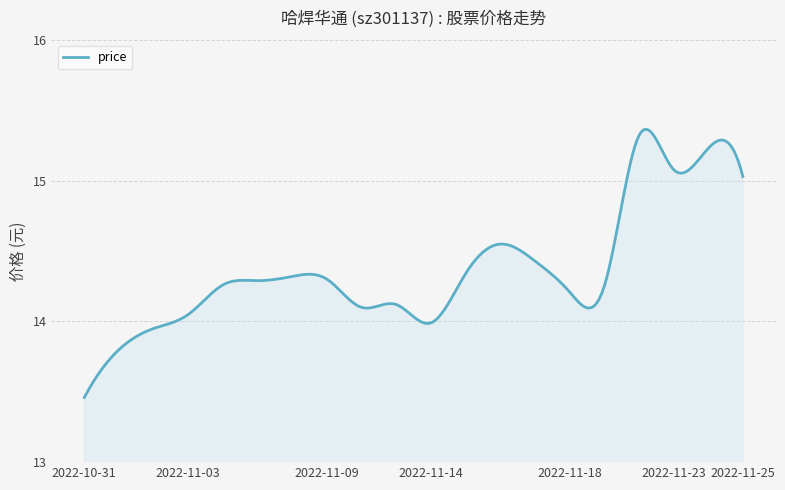

Does the chart have visible grid lines?

Yes